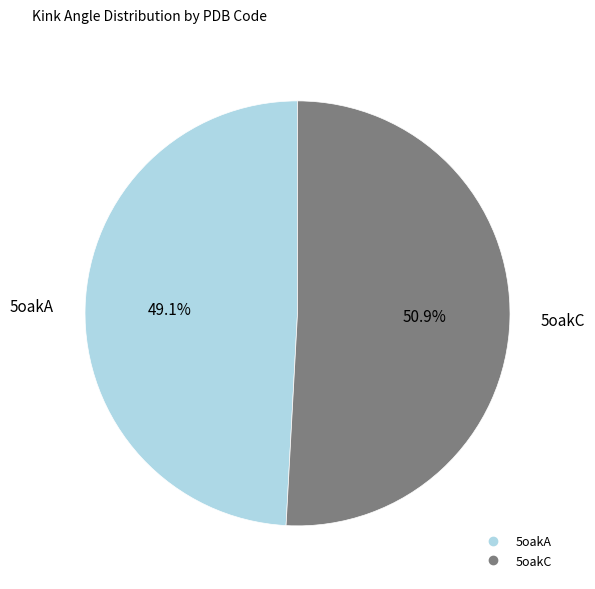

Do 5oakA and 5oakC together represent more than half of the pie?

Yes